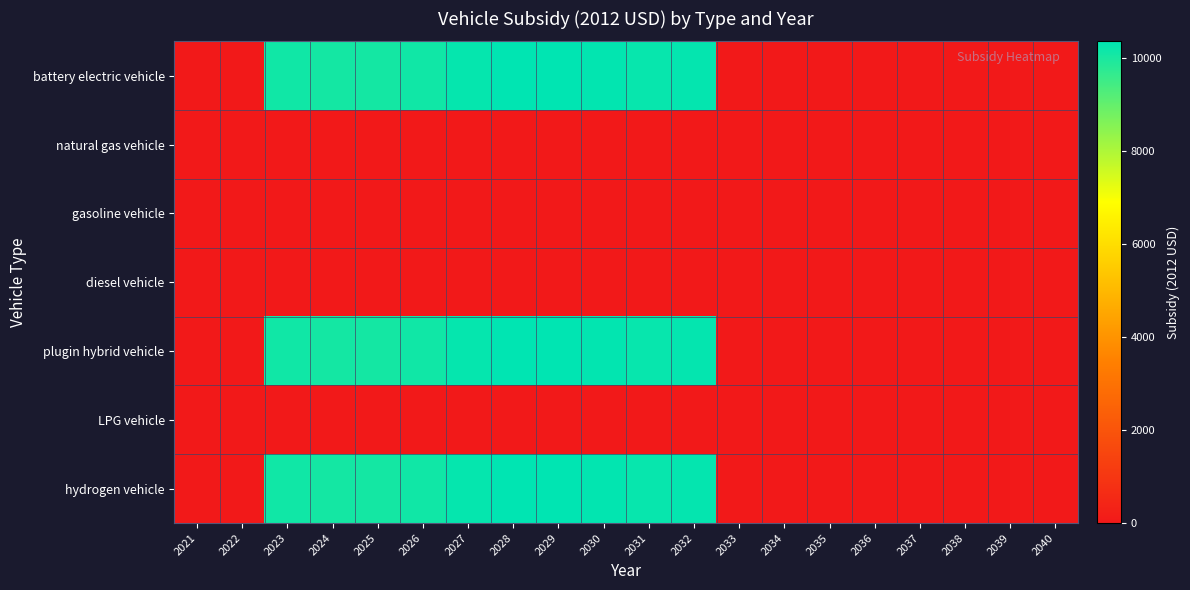

Which has a higher value, 2026 or 2029?

2029